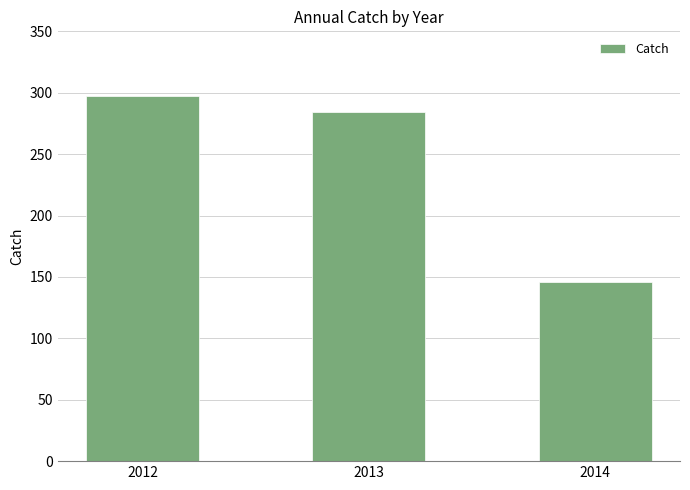

At which label does the data first exceed 284?

2012